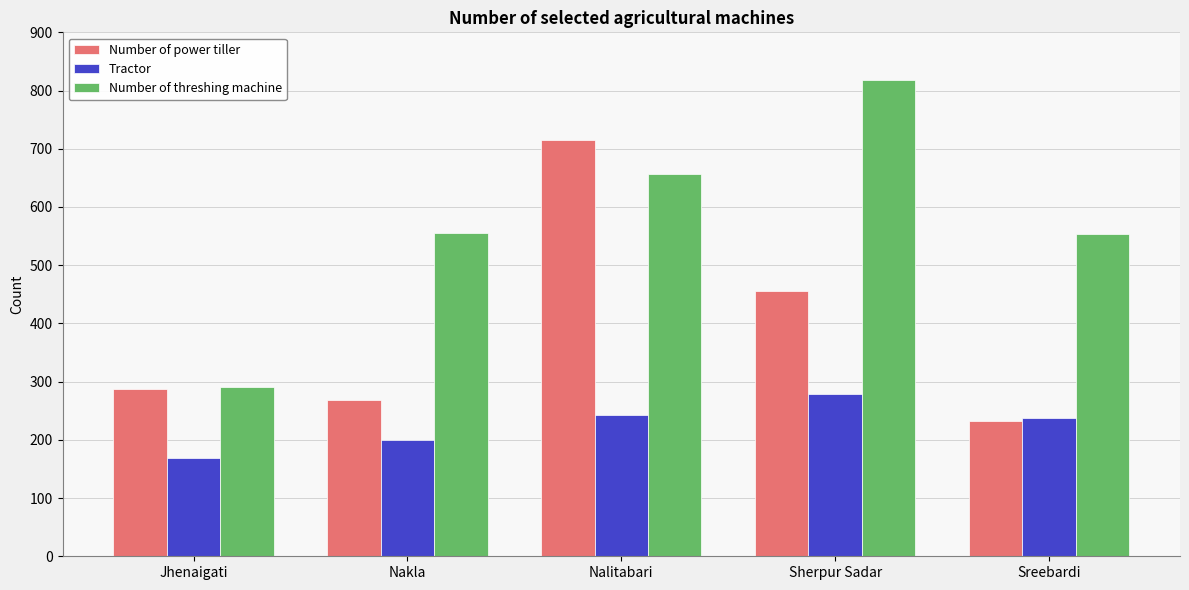

Does the chart contain any negative values?

No